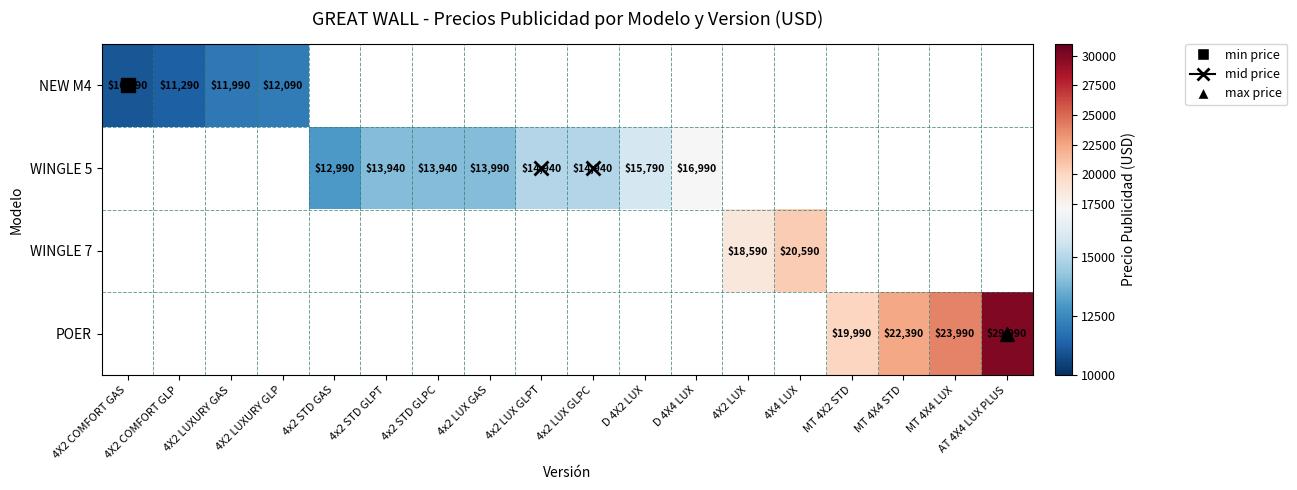

What is the greatest value displayed?

29990.0